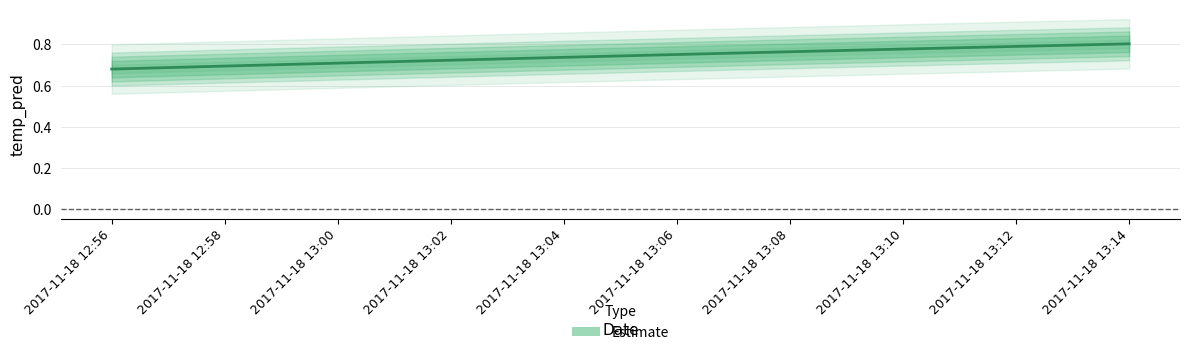

What is the label of the 5th point from the left?

2017-11-18 13:04